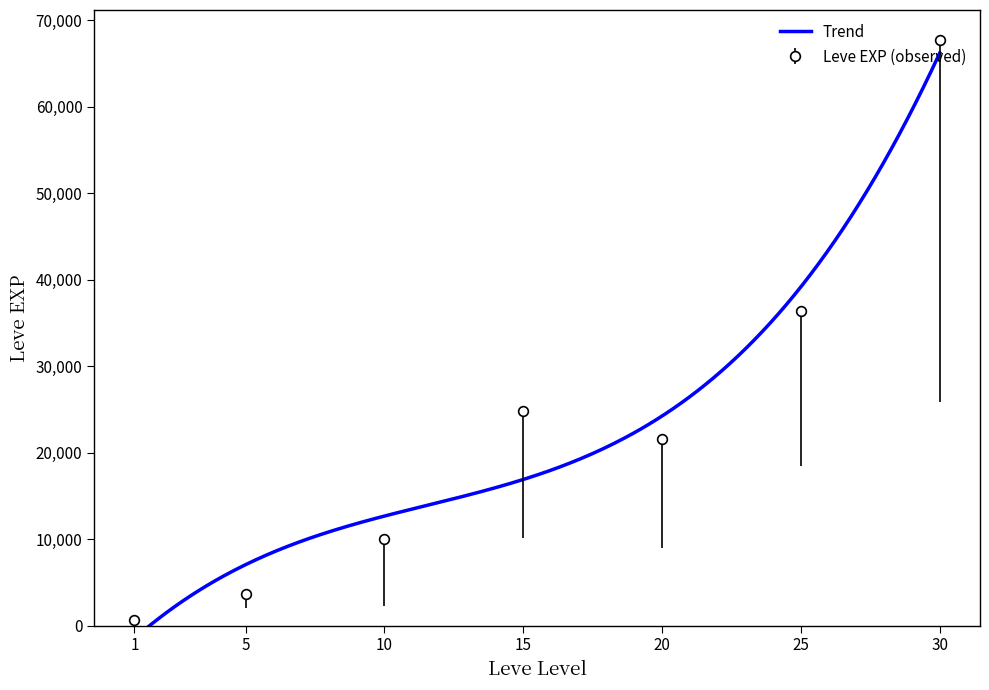

The value at 1 is 630. True or false?

True